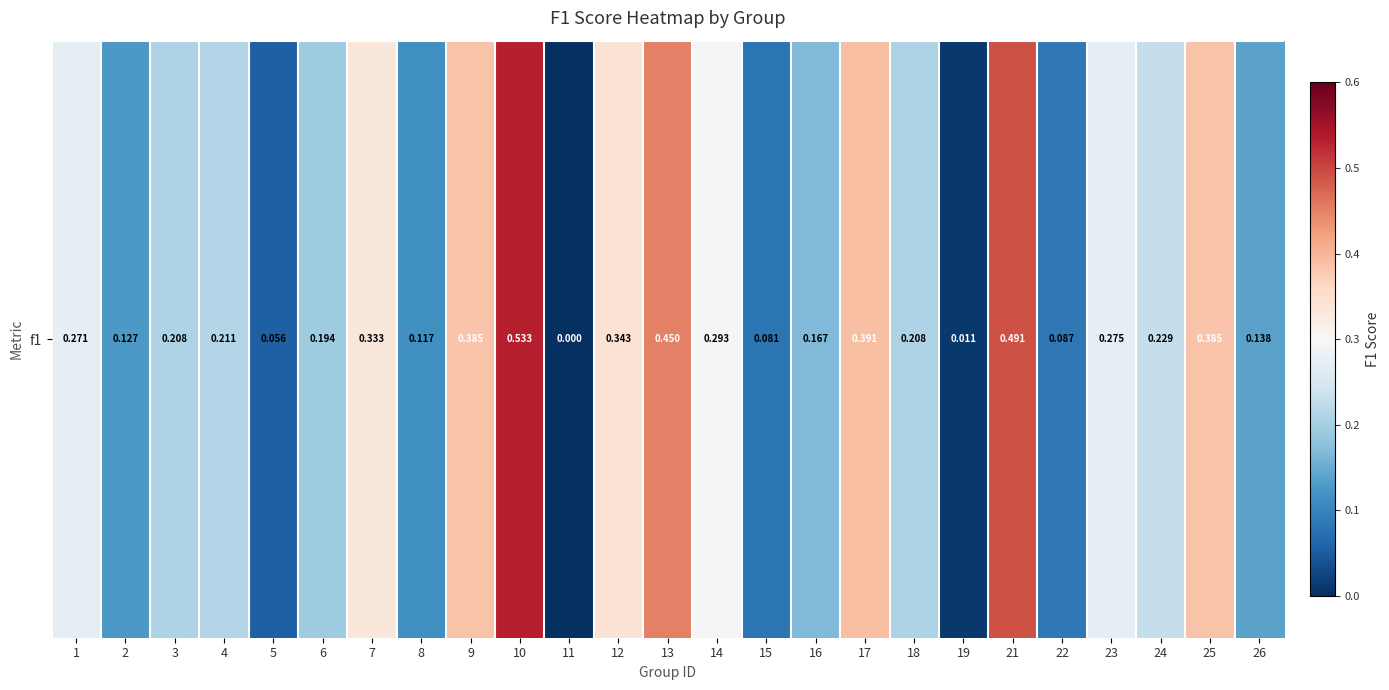

True or false: the data shows 0.2 at 11.

False